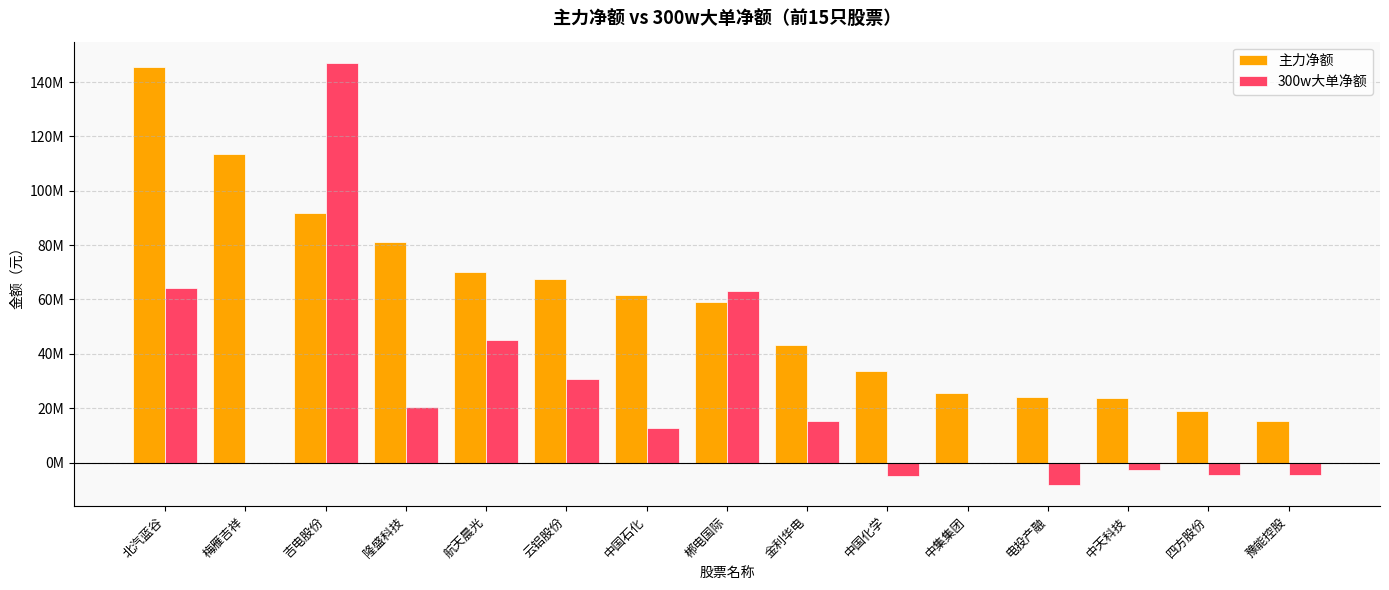

How many bars are there in total?

30